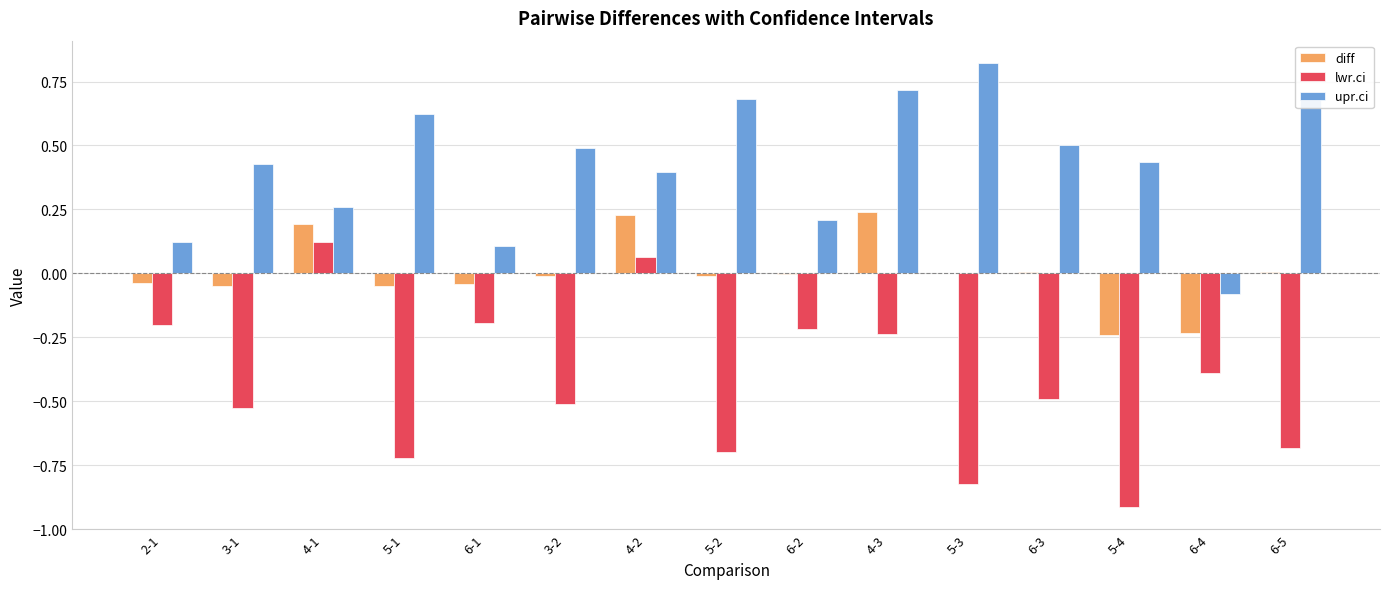

Is the value of diff at 5-2 greater than the value of upr.ci at 5-3?

No